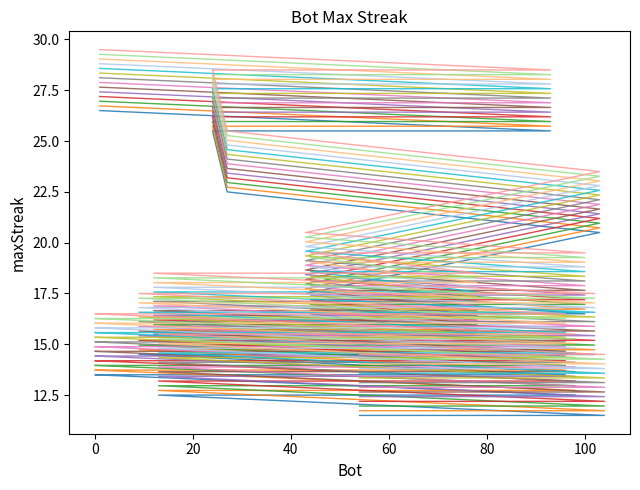

Rank the categories by value from lowest to highest.

104, 86, 75, 69, 54, 98, 79, 68, 41, 38, 37, 33, 13, 96, 76, 73, 26, 14, 11, 2, 0, 102, 91, 87, 83, 65, 64, 59, 9, 78, 48, 12, 100, 44, 43, 103, 27, 93, 24, 1